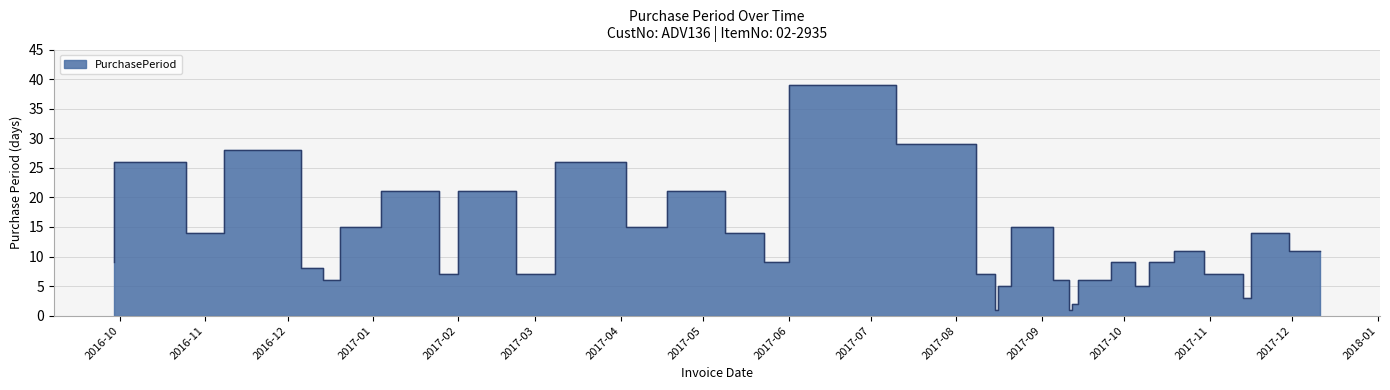

How many interior local valleys (lower than both neighbors) does the data have?

9